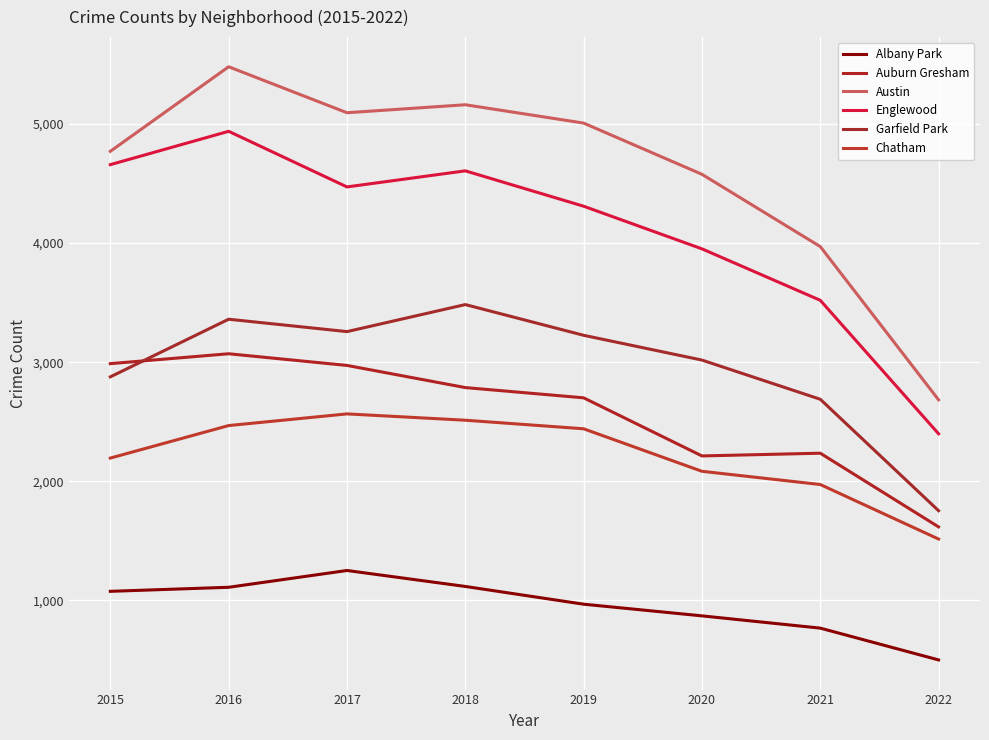

Is it true that Garfield Park equals 3226 at 2019?

True